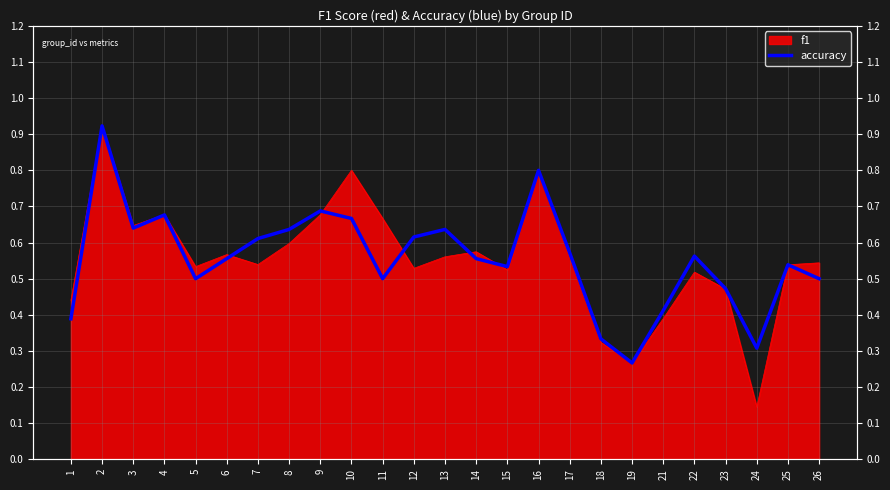

What is the change in value from 16 to 26?

-0.3